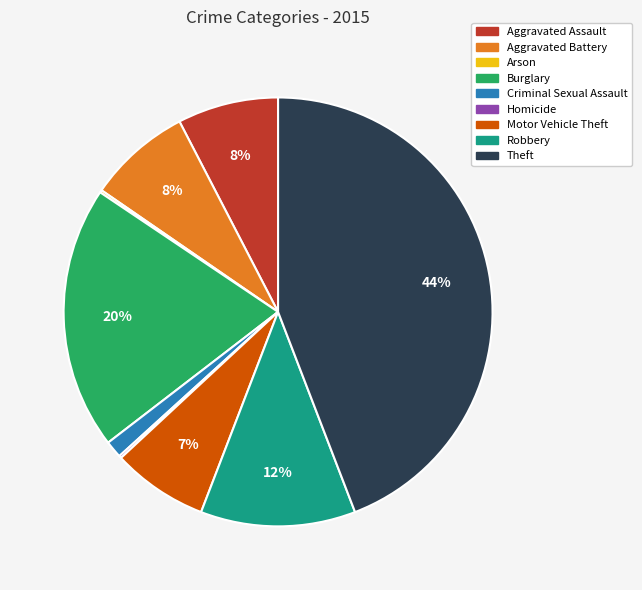

Is there any slice that represents more than half of the pie?

No